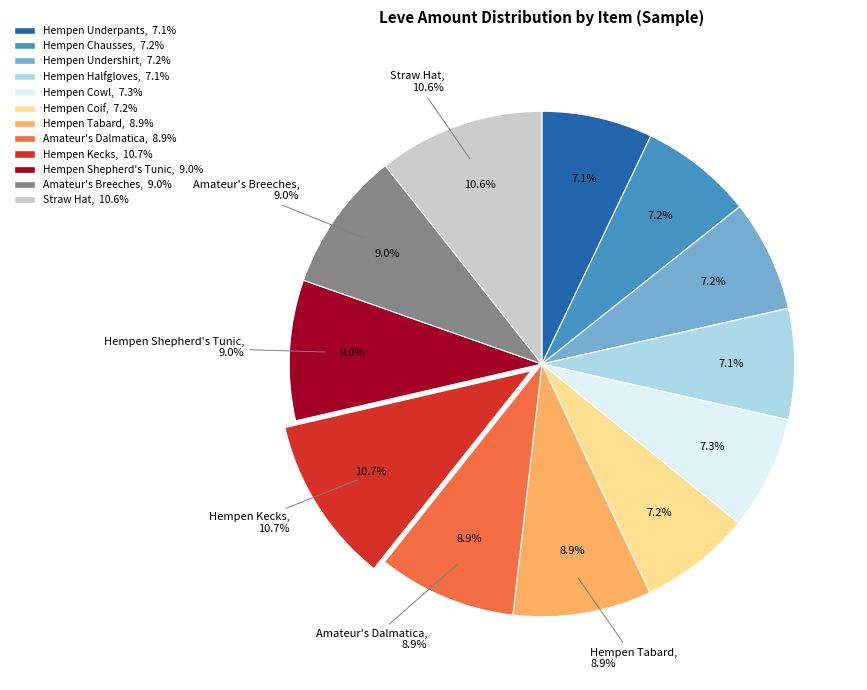

To the nearest percent, what is the difference between the Amateur's Breeches and Hempen Halfgloves slice percentages?

2%